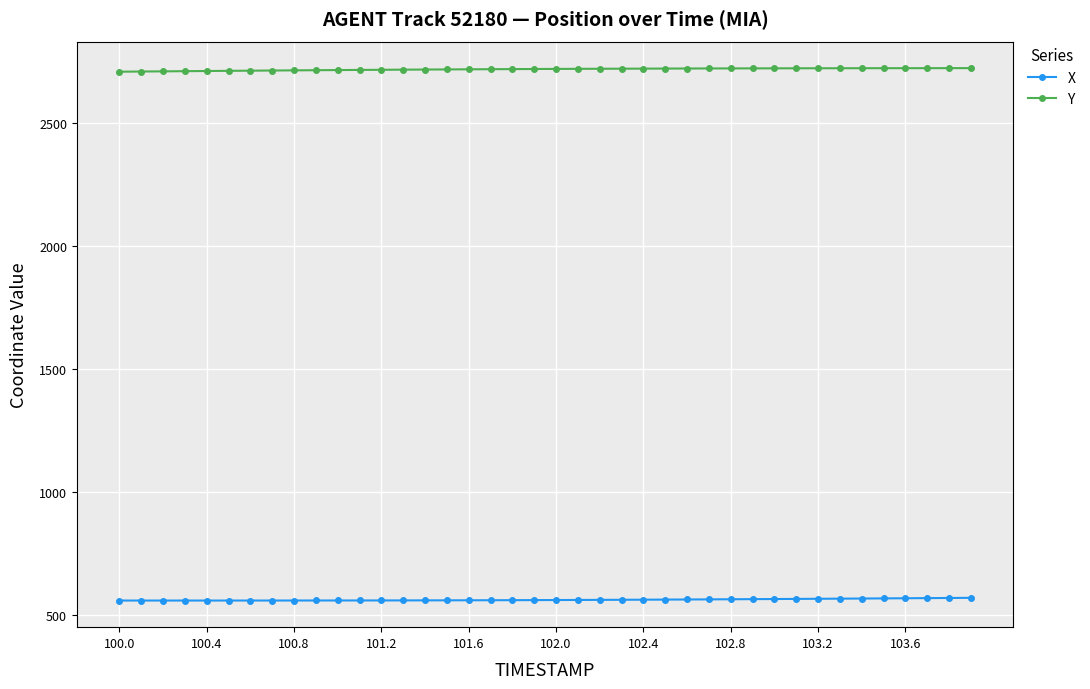

What is the maximum value for X?

568.2